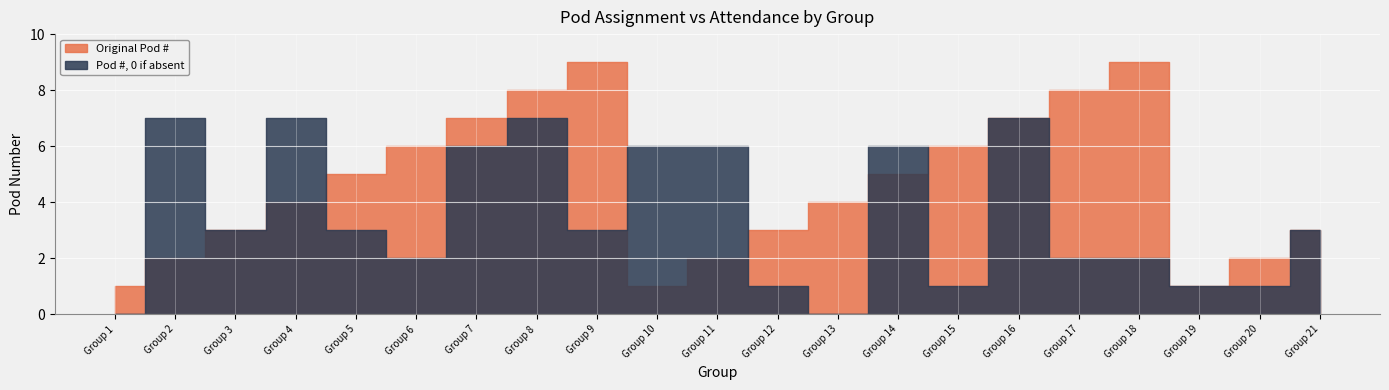

At which category is the sum across all series the highest?

Group 8